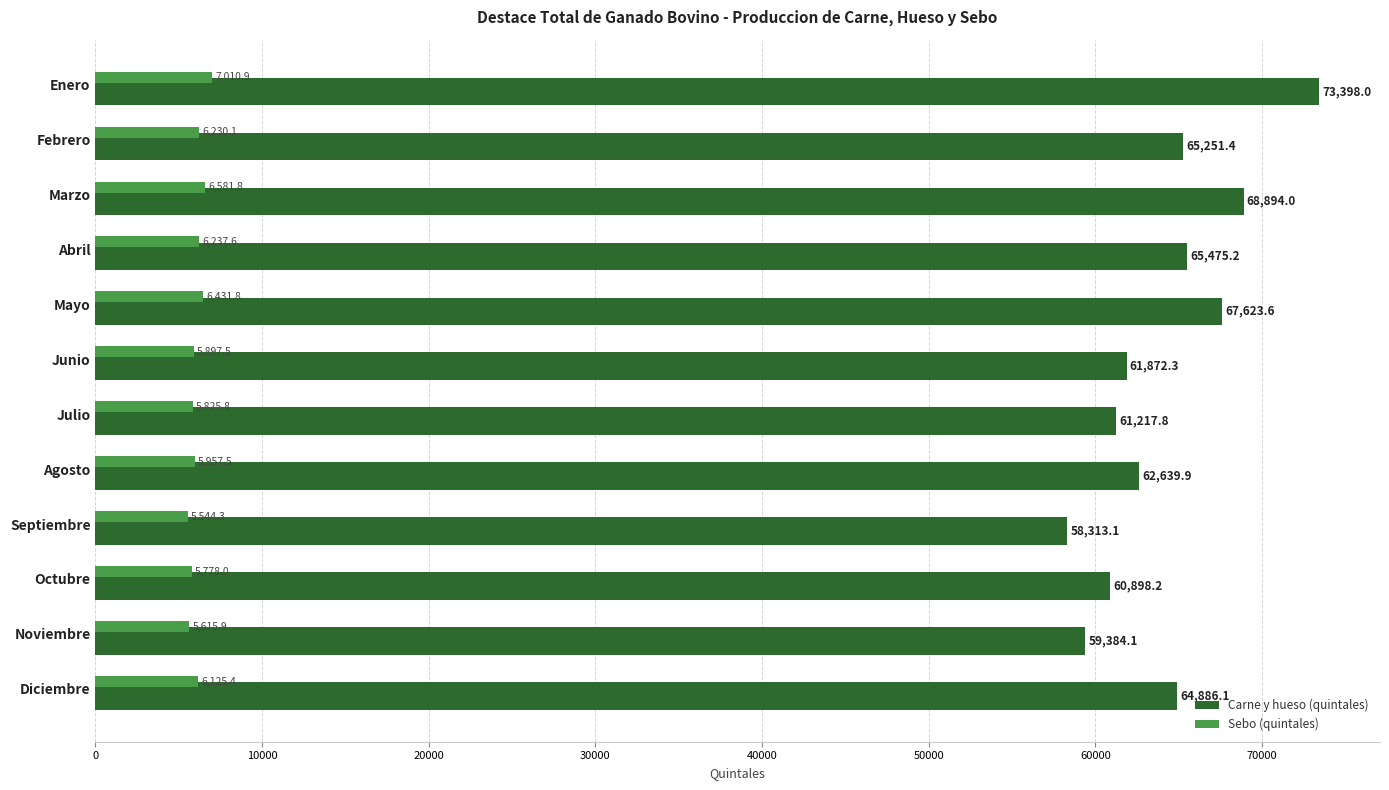

What is the average value of the Carne y hueso (quintales) series?

64154.5